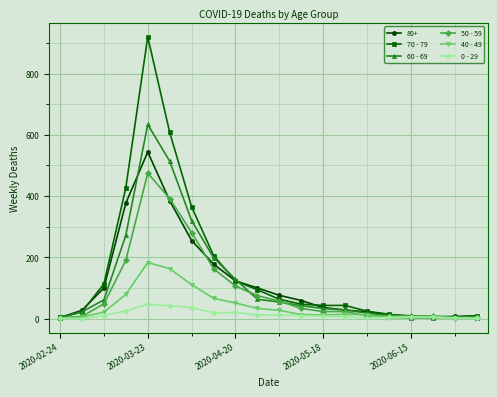

How many data points does each series have?

20